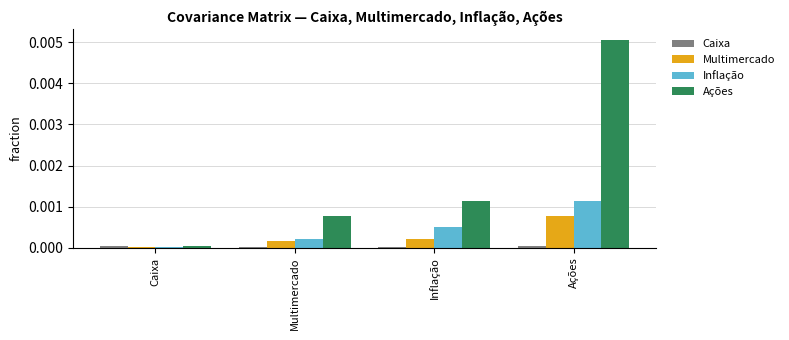

The Ações series shows 0.0 at Ações. True or false?

True